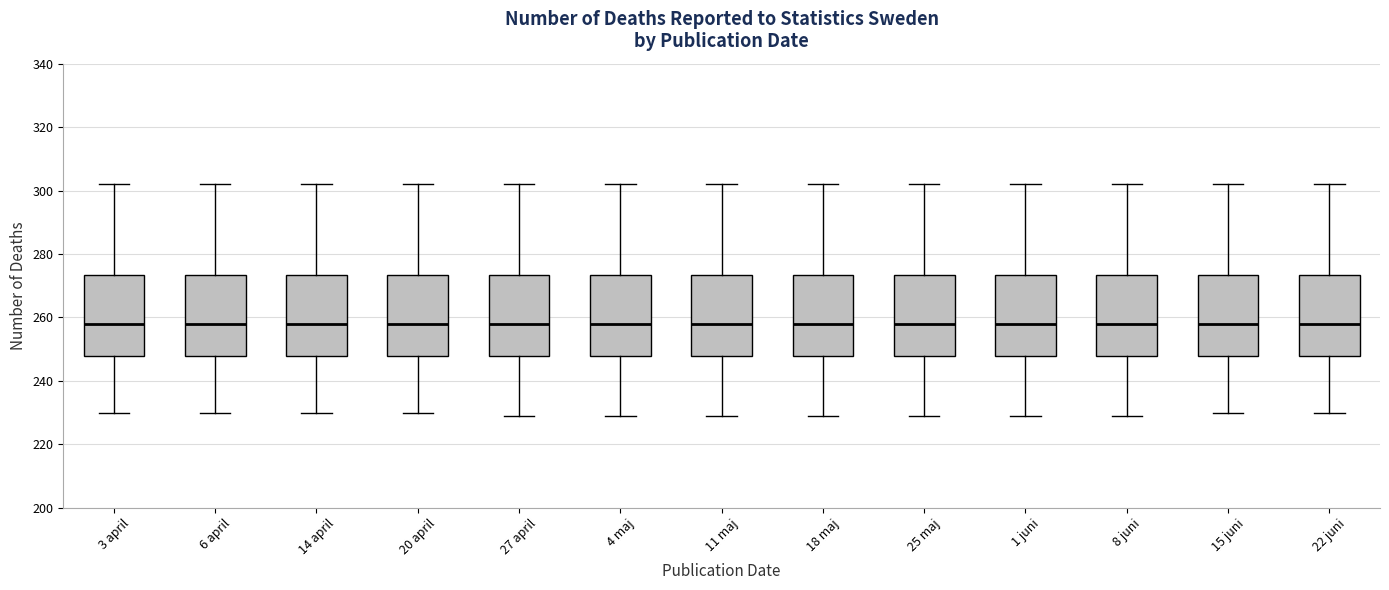

Reading left to right, read every box against the y-axis: the position of its median line, the range the box covers, and the ends of its whiskers. The values are not printed on the chart, so give them approximately, as read against the axis.

3 april: median 258, box 248 to 274, whiskers 230 to 302
6 april: median 258, box 248 to 274, whiskers 230 to 302
14 april: median 258, box 248 to 274, whiskers 230 to 302
20 april: median 258, box 248 to 274, whiskers 230 to 302
27 april: median 258, box 248 to 274, whiskers 230 to 302
4 maj: median 258, box 248 to 274, whiskers 230 to 302
11 maj: median 258, box 248 to 274, whiskers 230 to 302
18 maj: median 258, box 248 to 274, whiskers 230 to 302
25 maj: median 258, box 248 to 274, whiskers 230 to 302
1 juni: median 258, box 248 to 274, whiskers 230 to 302
8 juni: median 258, box 248 to 274, whiskers 230 to 302
15 juni: median 258, box 248 to 274, whiskers 230 to 302
22 juni: median 258, box 248 to 274, whiskers 230 to 302